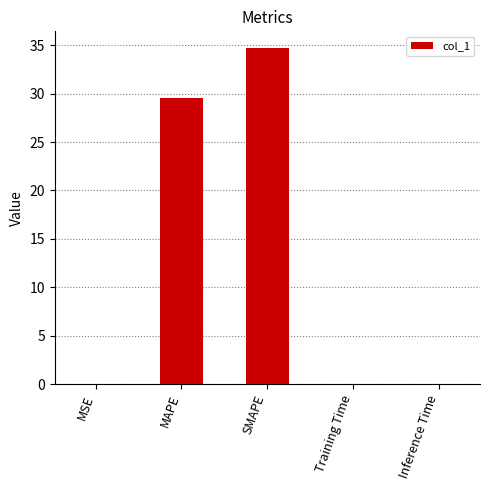

What is the change in value from MSE to MAPE?

+29.6